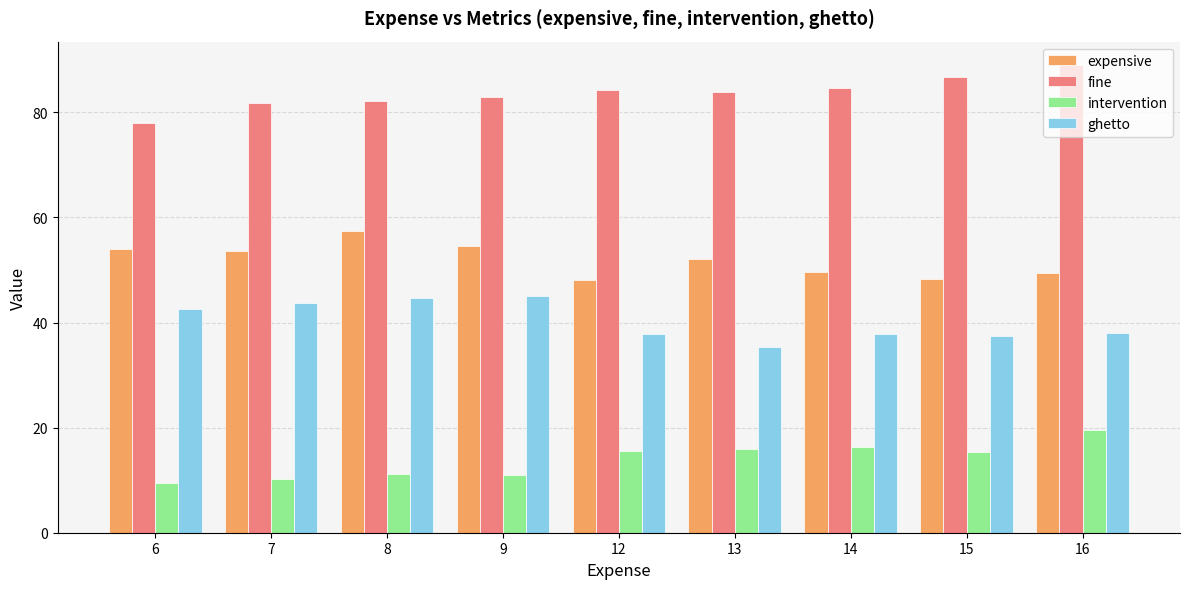

What is the value of the fine bar at the 9th from the left?

89.0